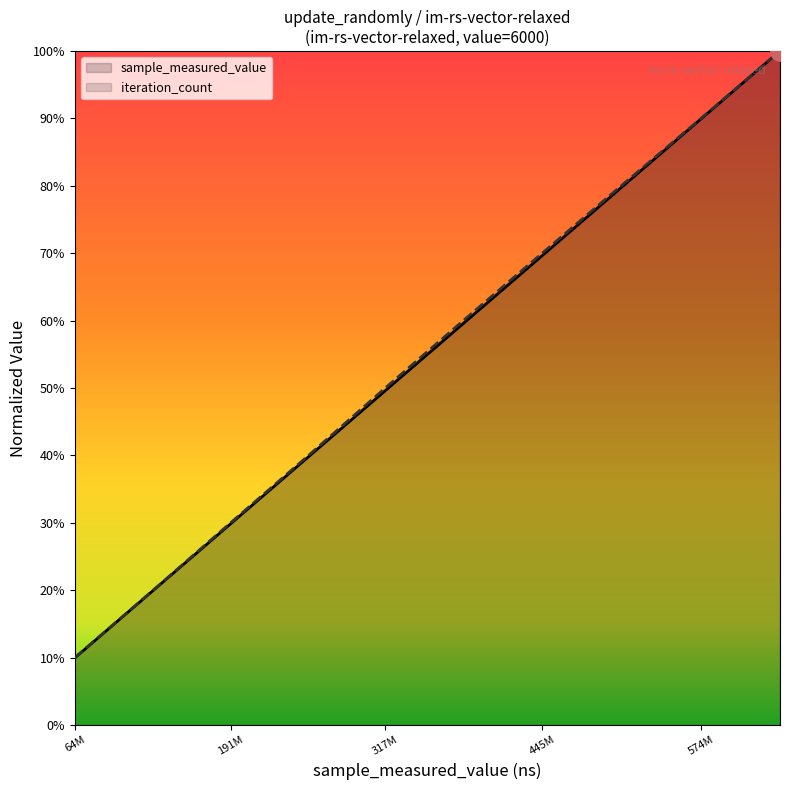

True or false: iteration_count and sample_measured_value cross at least once.

False